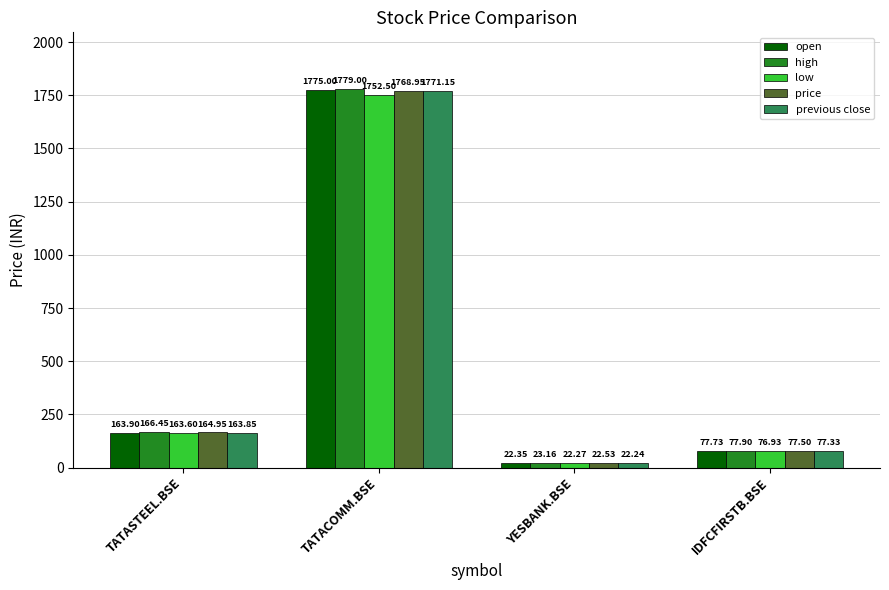

At which label does low reach its peak?

TATACOMM.BSE